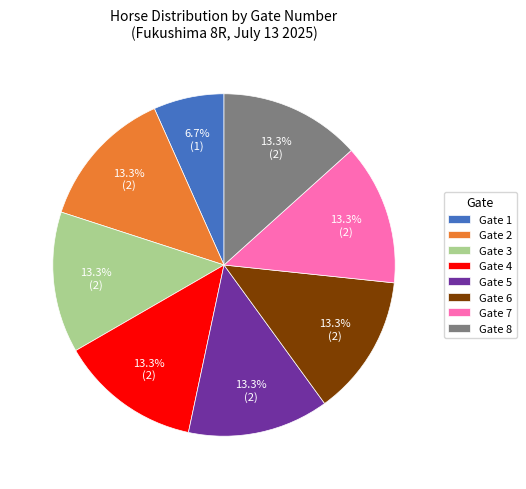

Which has a higher value, Gate 1 or Gate 7?

Gate 7